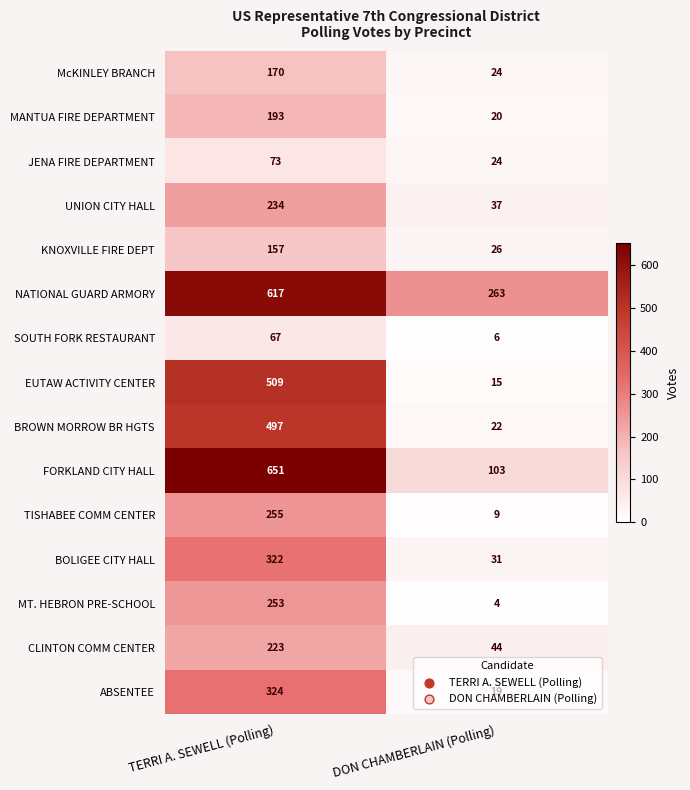

What is the approximate value of MT. HEBRON PRE-SCHOOL at DON CHAMBERLAIN (Polling), to the nearest 5?

5